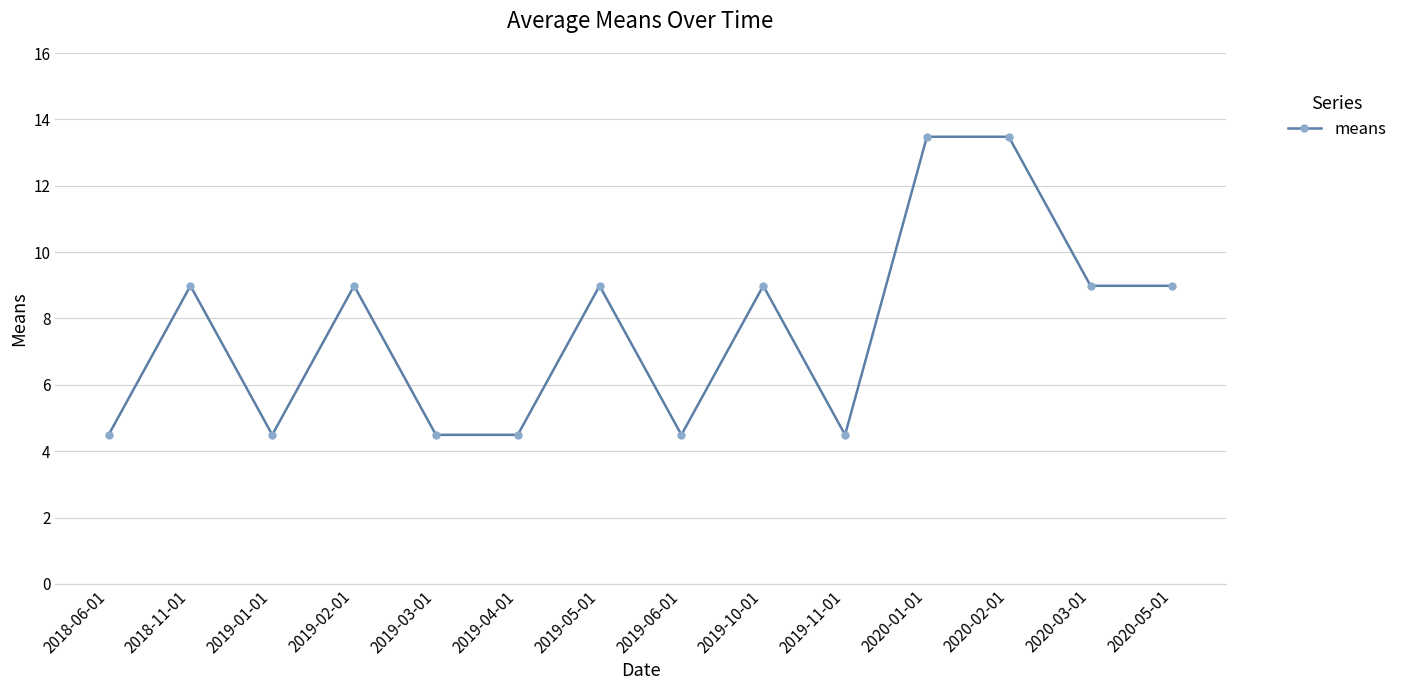

What is the greatest value displayed?

13.5